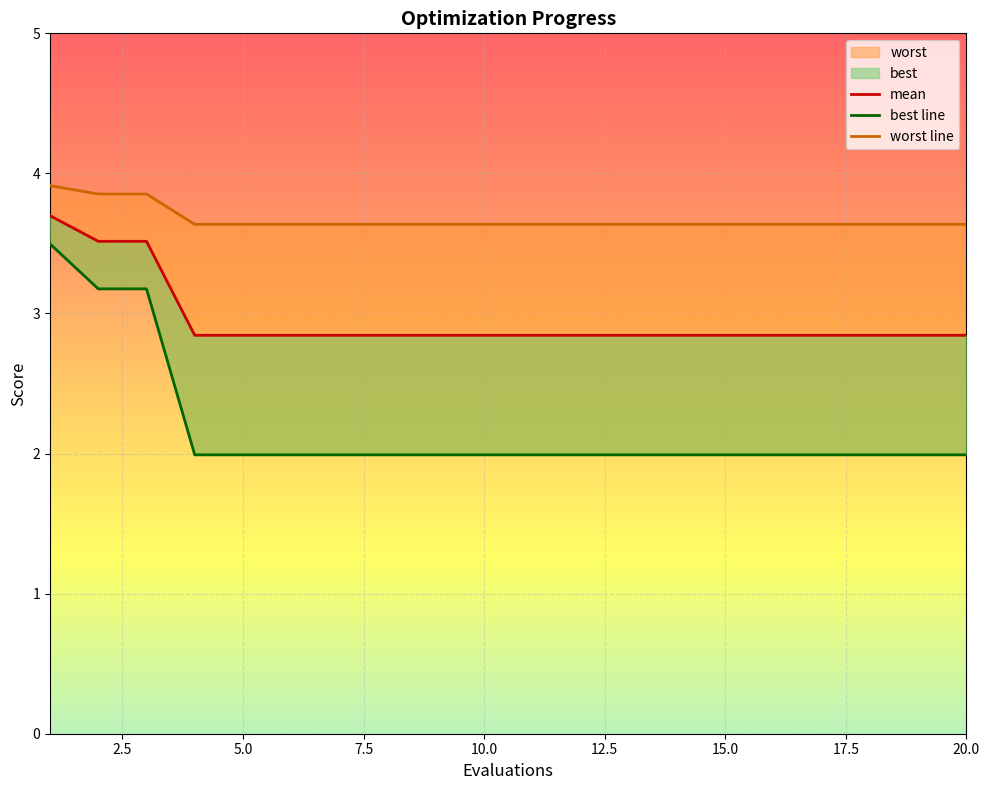

Read the best value at 20.

2.0